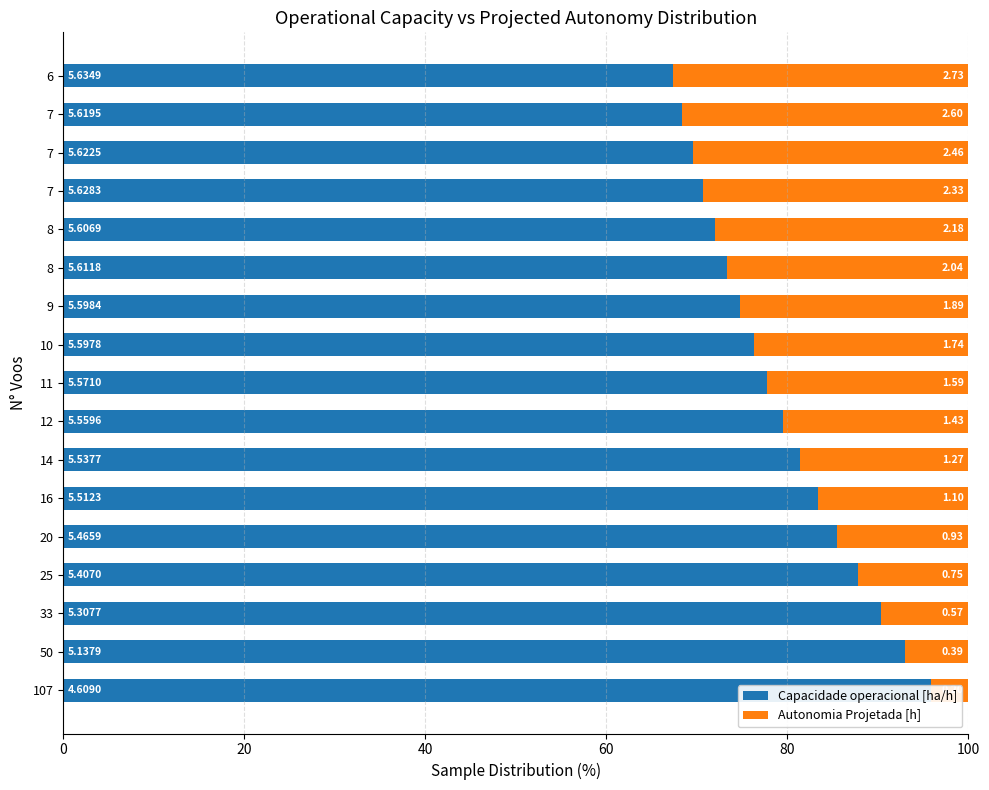

What is the total value across all series at 25?

100.0